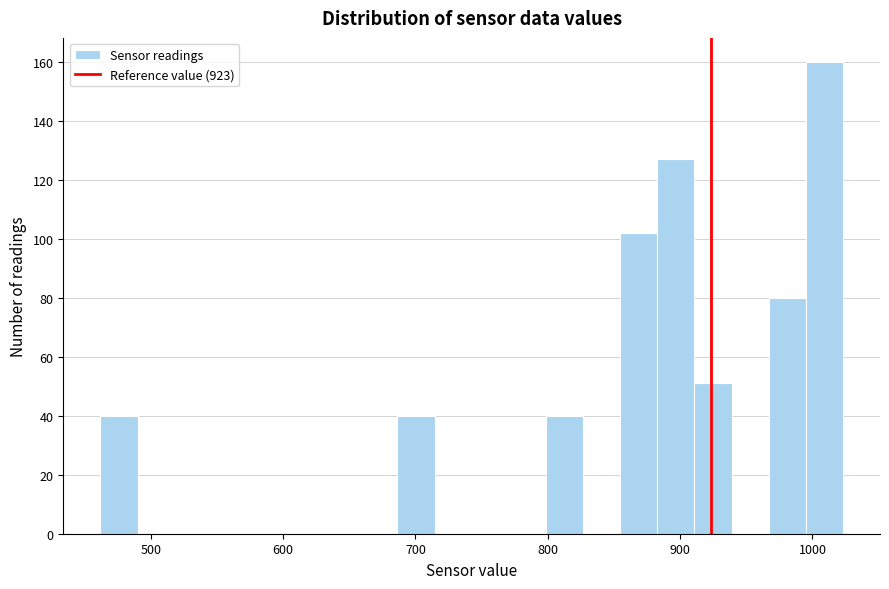

Read against the x-axis, roughly where is the centre of the tallest bar?

1010